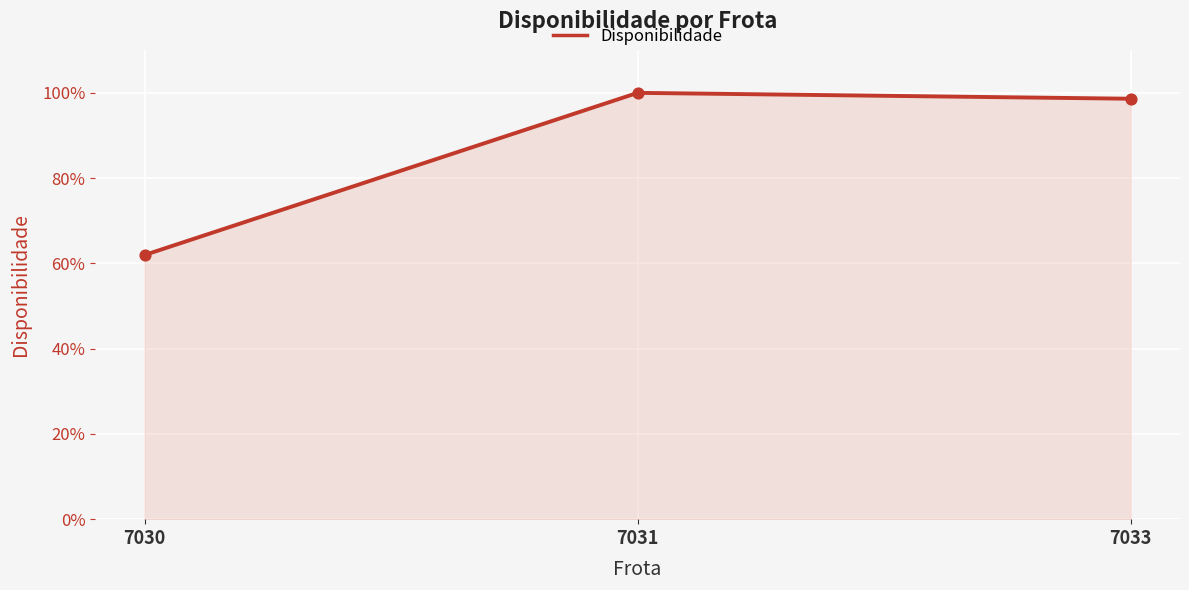

Is this an area chart (filled region under the line)?

Yes